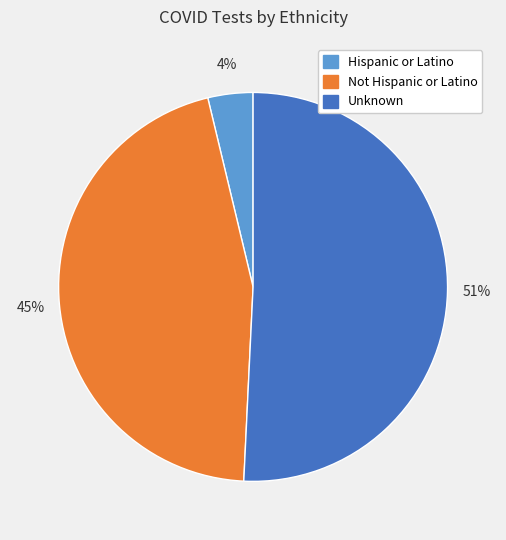

Is it true that Hispanic or Latino is 4% of the pie?

True